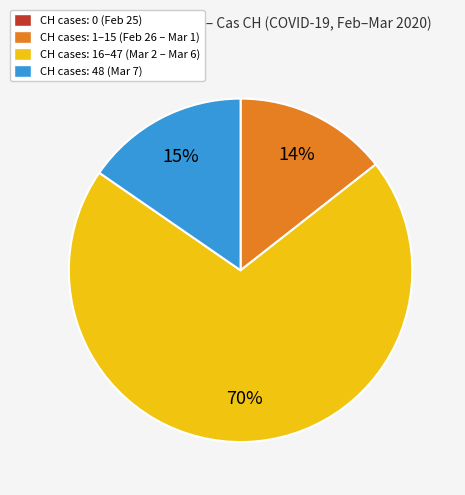

Is there a majority slice in this chart?

Yes